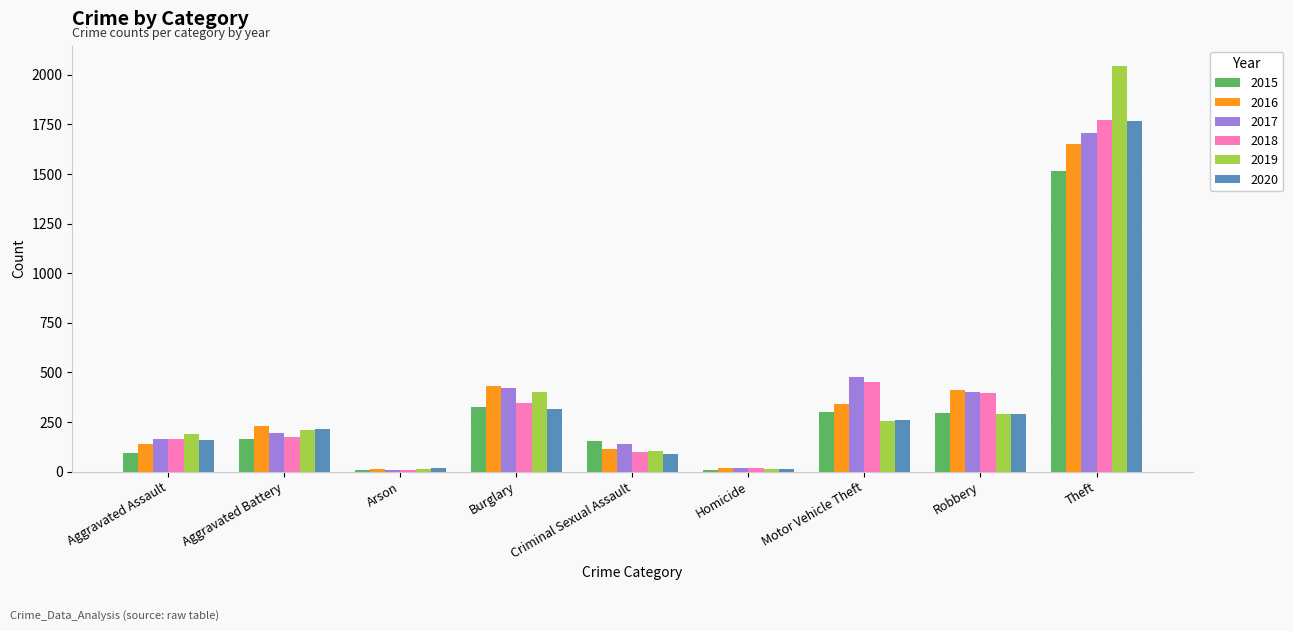

What is the maximum value shown in the chart?

2044